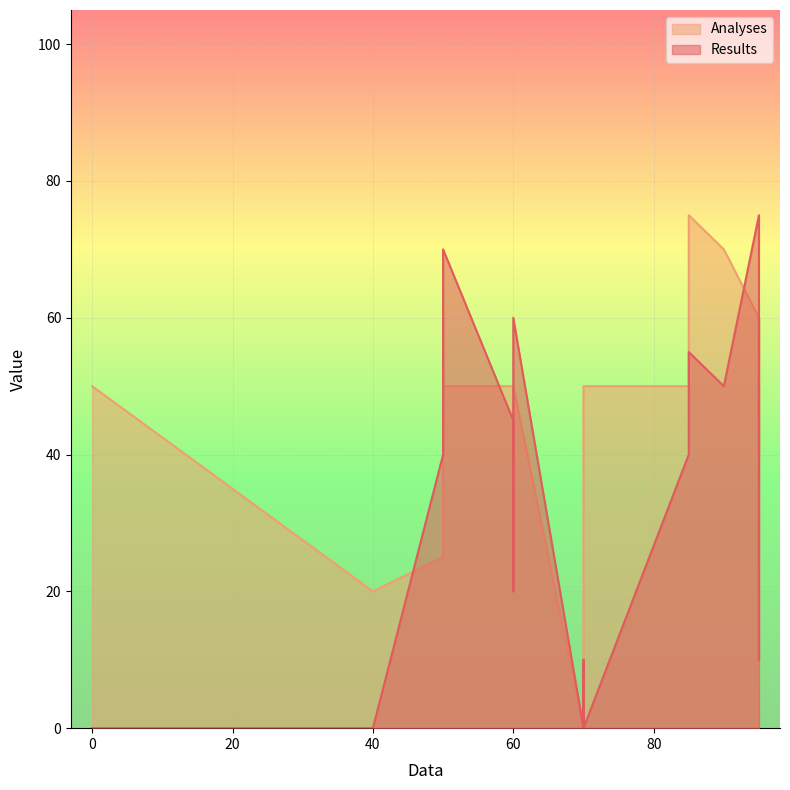

Reading right to left, extract all data points from this chart.

Results: 60=60	90=50	50=70	70=0	50=40	40=0	60=45	85=40	85=55	95=10	60=20	70=10	0=0	50=50	95=75	95=60	70=0	60=25
Analyses: 60=50	90=70	50=50	70=0	50=25	40=20	60=50	85=50	85=75	95=40	60=40	70=30	0=50	50=60	95=60	95=50	70=50	60=40